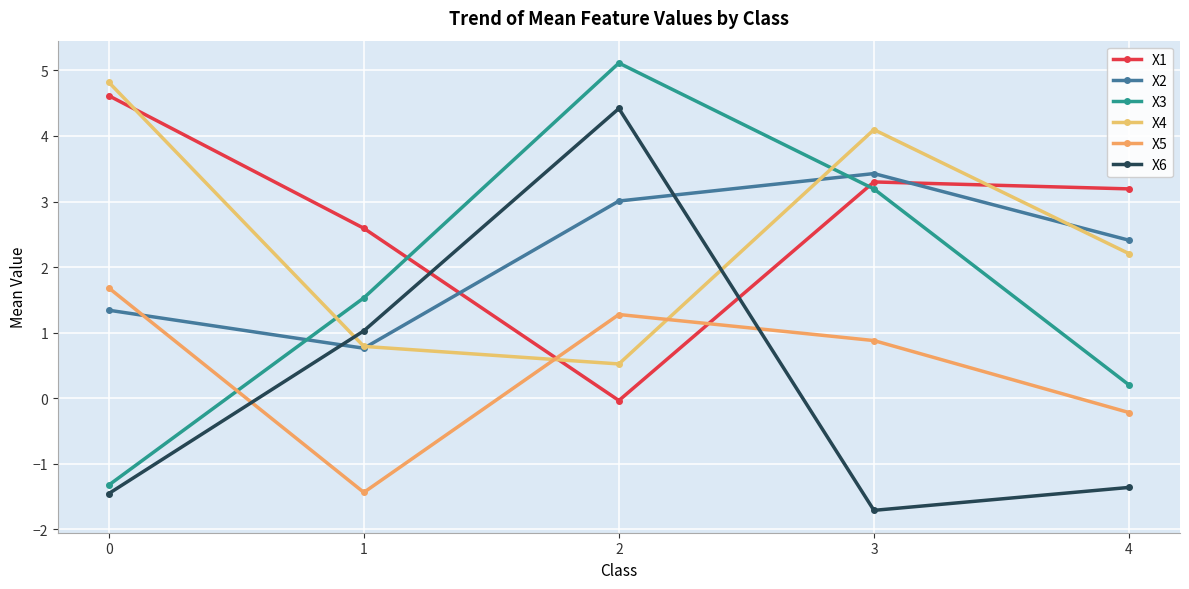

Reading left to right, transcribe all the data shown in this chart.

X1: 4.6	2.6	-0.0	3.3	3.2
X2: 1.3	0.8	3.0	3.4	2.4
X3: -1.3	1.5	5.1	3.2	0.2
X4: 4.8	0.8	0.5	4.1	2.2
X5: 1.7	-1.4	1.3	0.9	-0.2
X6: -1.5	1.0	4.4	-1.7	-1.4